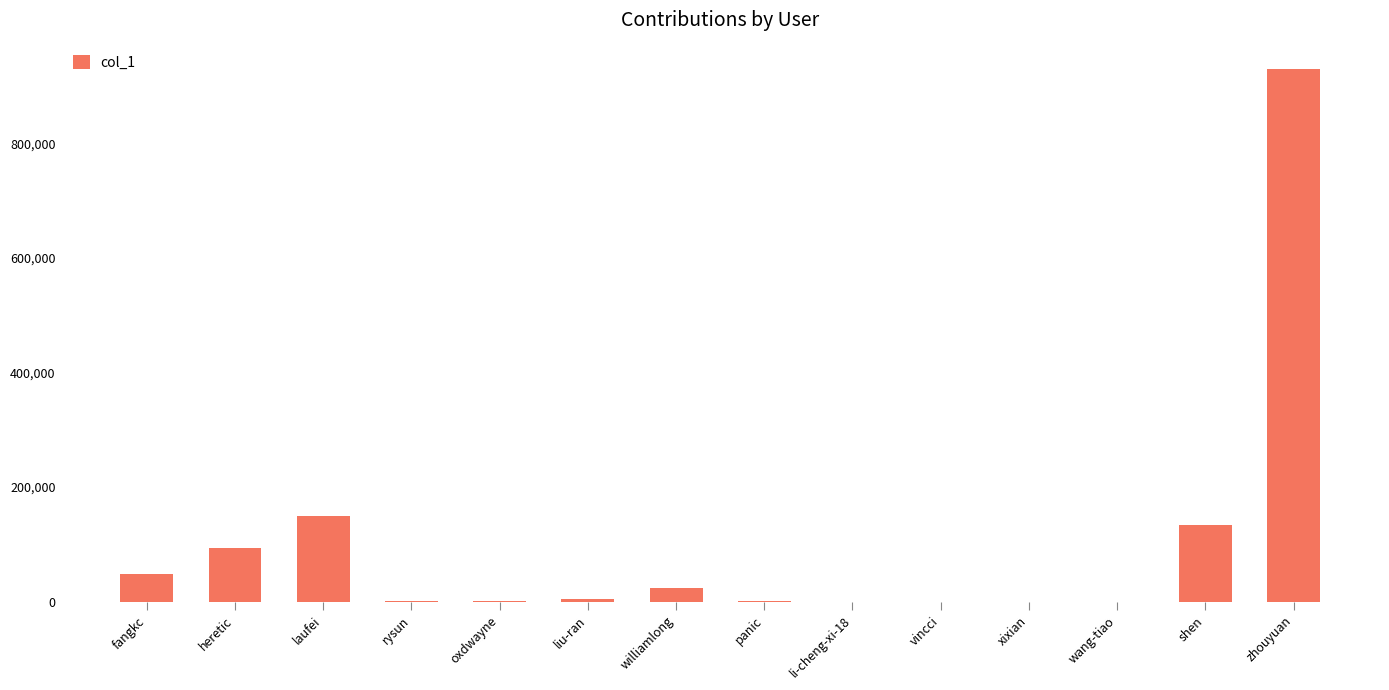

At which label does the data first exceed 4499?

fangkc